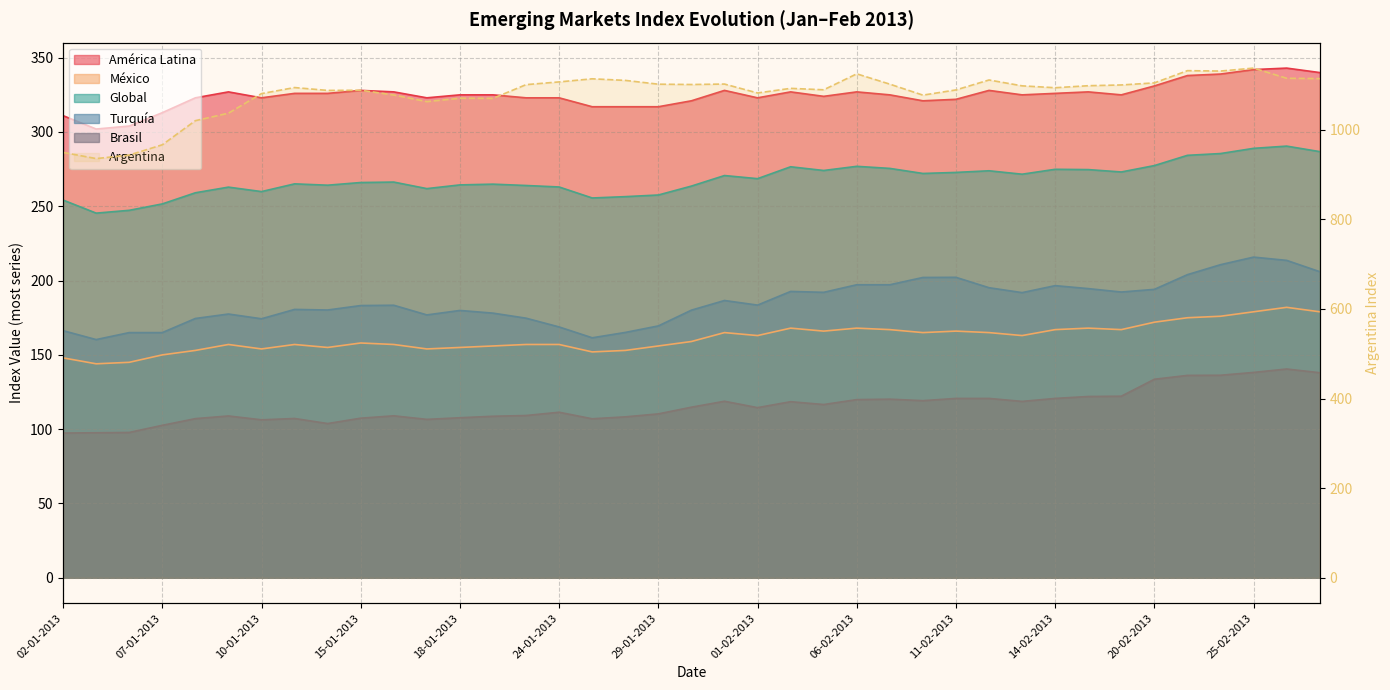

True or false: Turquía and México intersect in this chart.

False